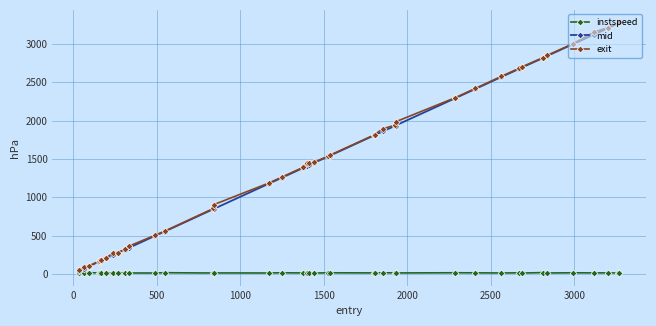

What is the greatest value displayed?

3280.9